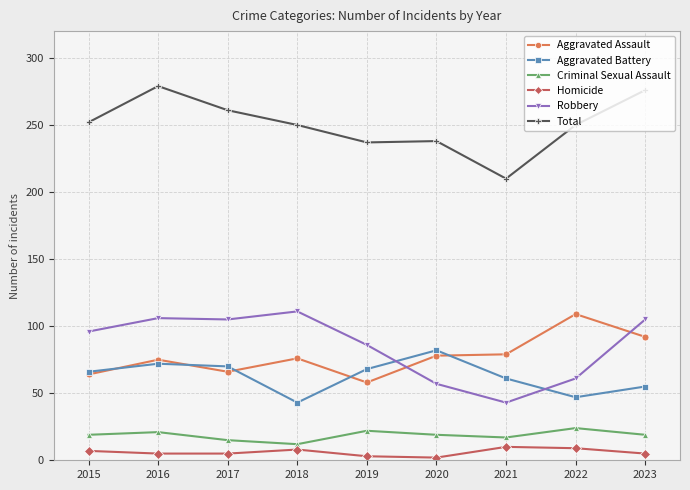

Which series has the largest total across all categories?

Total